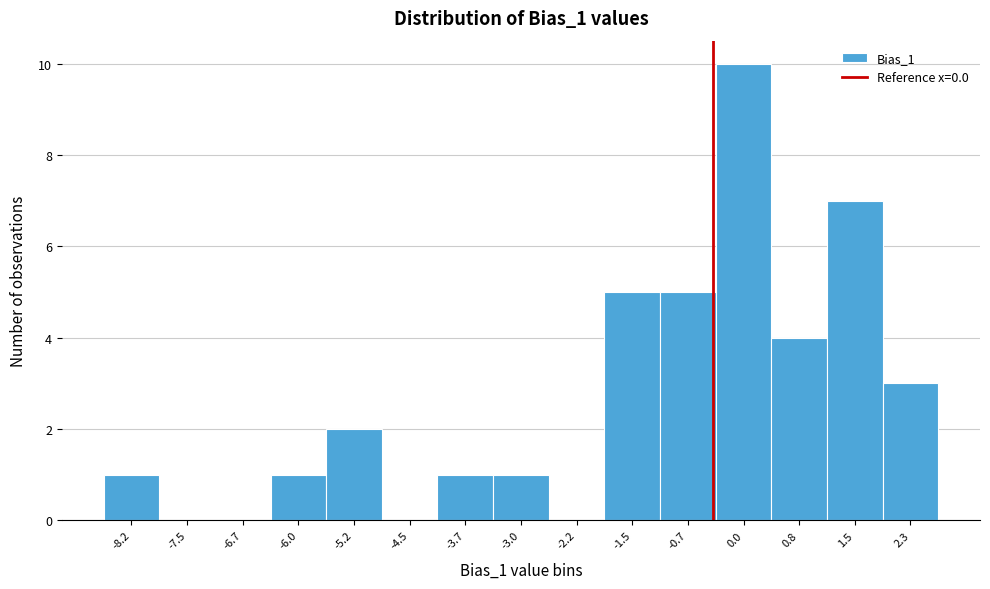

Reading left to right, list all the values displayed in this chart.

-8.2=1	-7.5=0	-6.7=0	-6.0=1	-5.2=2	-4.5=0	-3.7=1	-3.0=1	-2.2=0	-1.5=5	-0.7=5	0.0=10	0.8=4	1.5=7	2.3=3